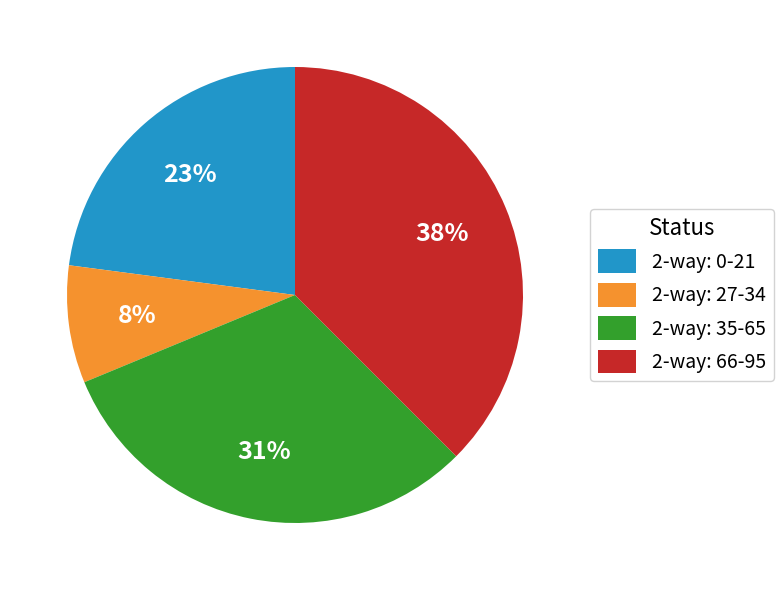

What percentage is the 2-way: 27-34 slice, to the nearest percent?

8%